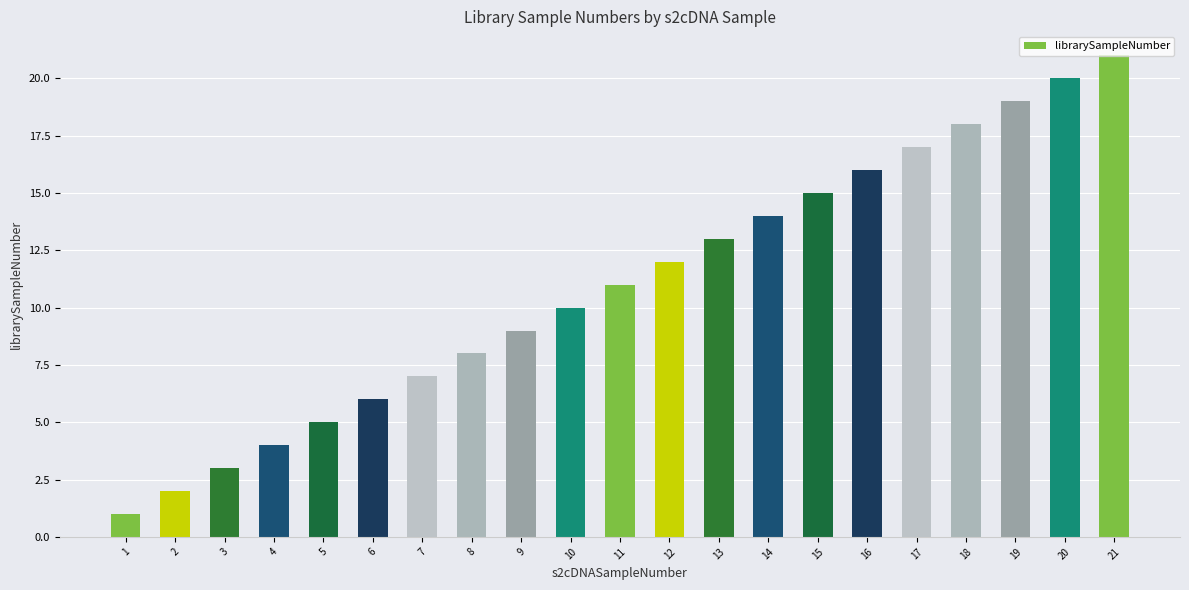

What is the ratio of the value at 10 to the value at 1?

10.0